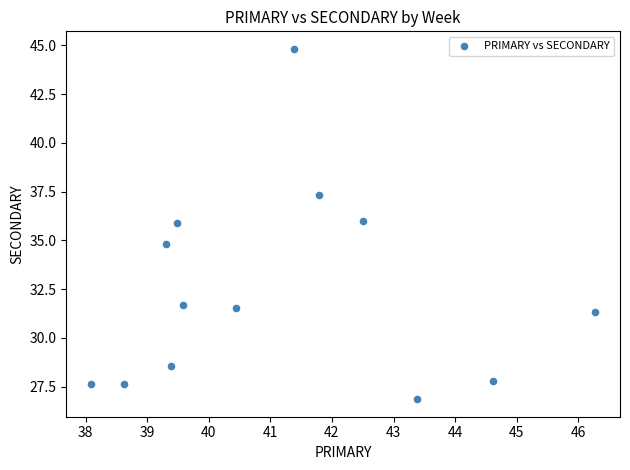

What is the range of Y values (max minus min)?

18.0